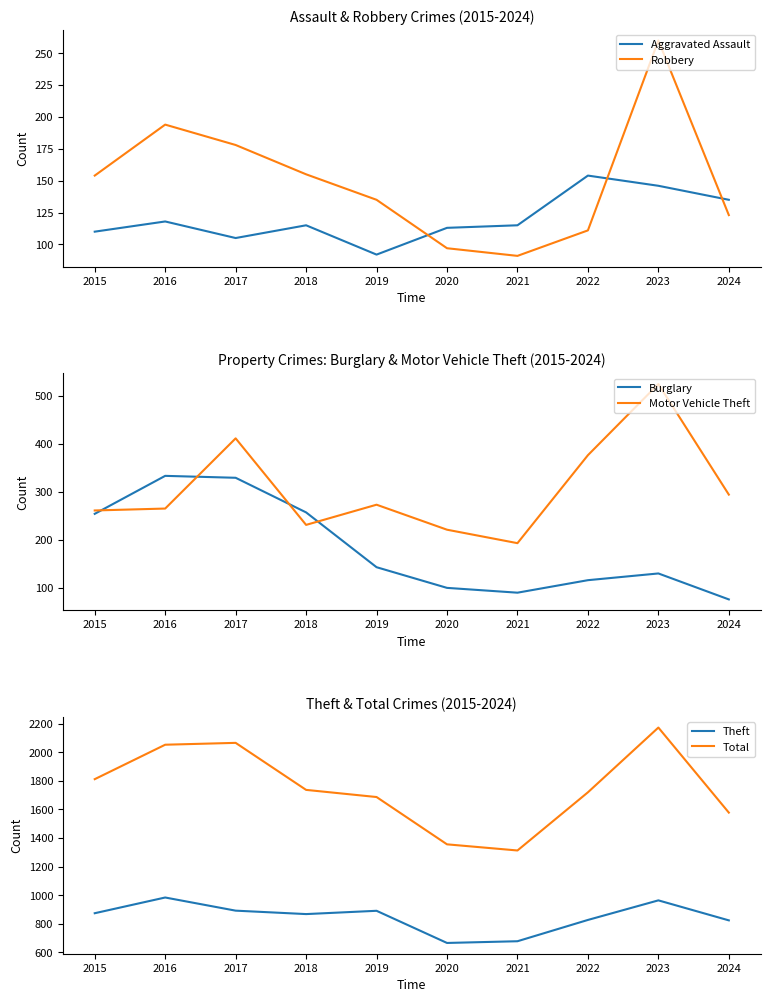

Where is the first local maximum for Theft?

2016